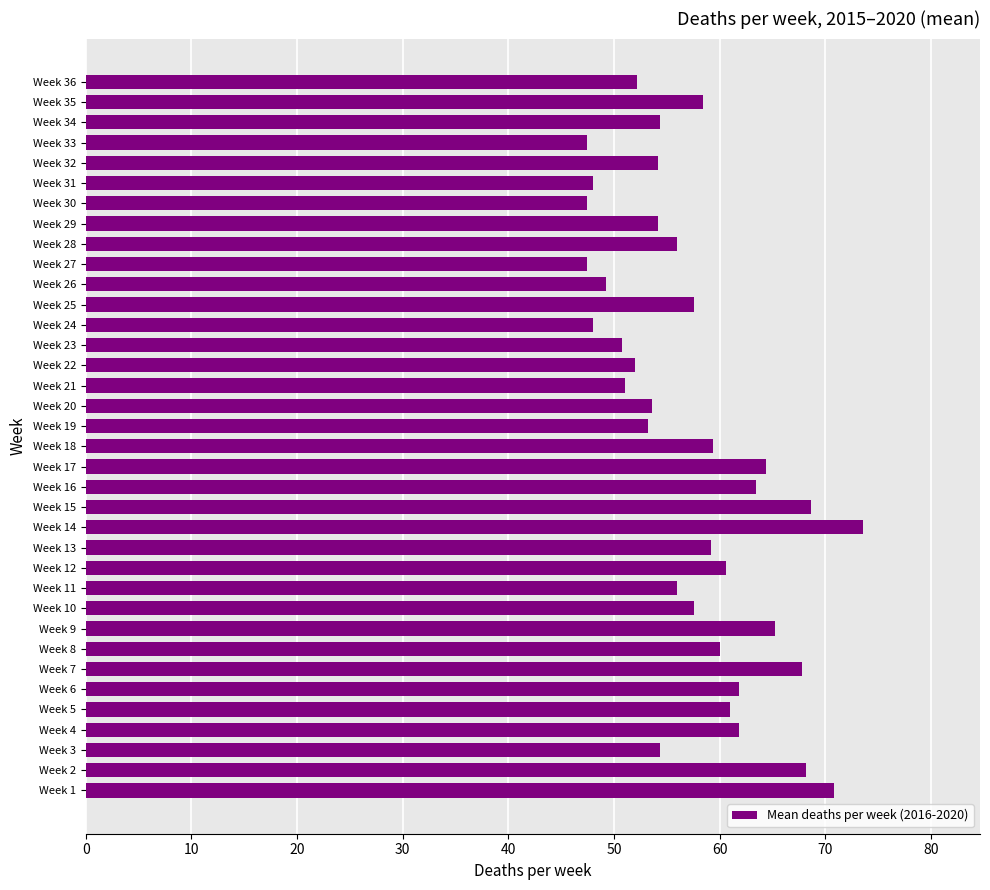

What is the ratio of the value at Week 9 to the value at Week 25?

1.1